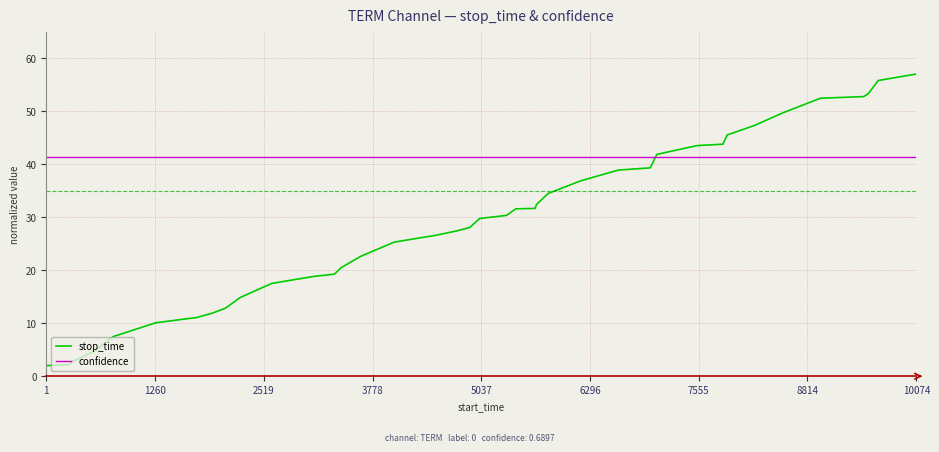

Which series has the largest total across all categories?

confidence